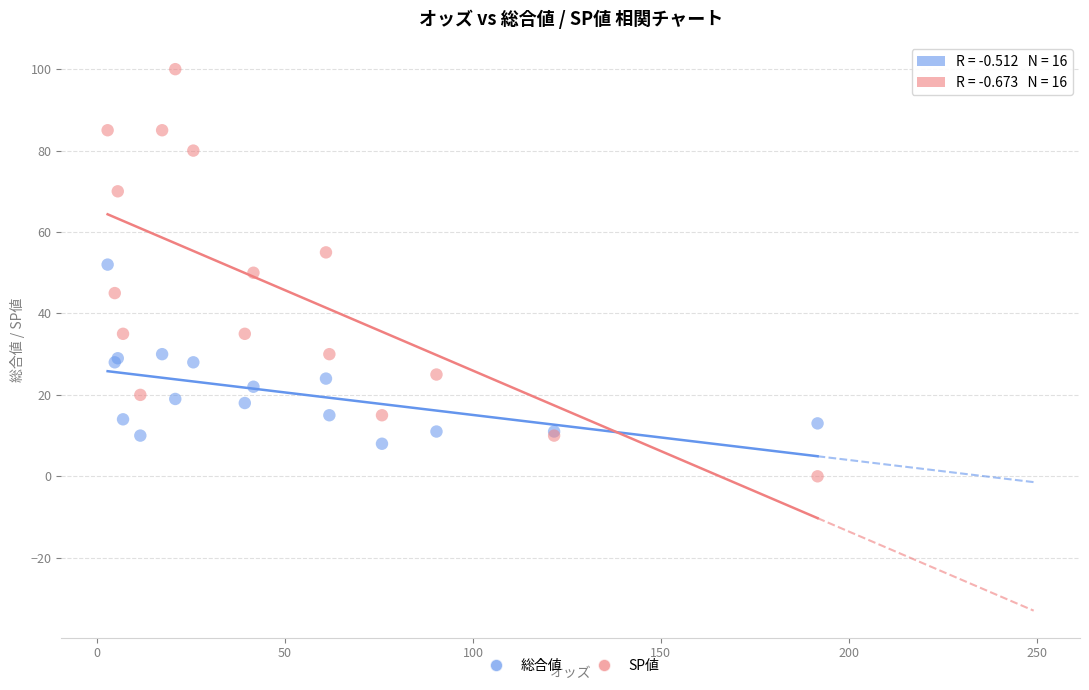

Which series reaches the minimum Y coordinate?

SP値